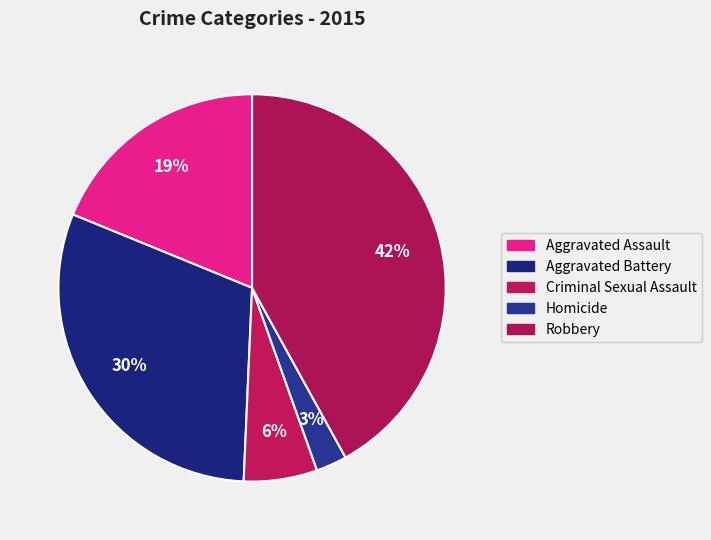

How many slices are in this pie chart?

5